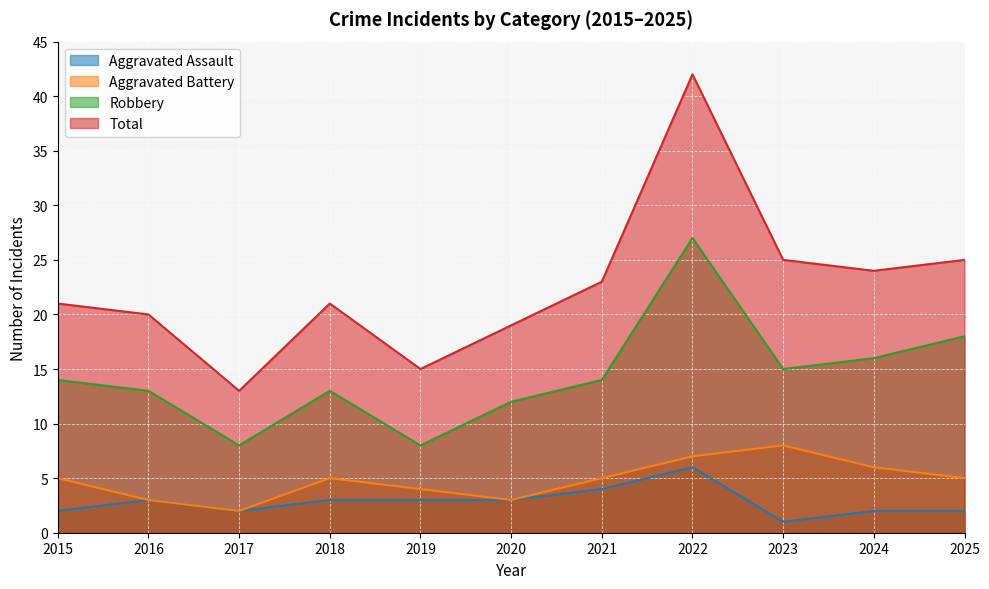

Where is the first local minimum for Robbery?

2017